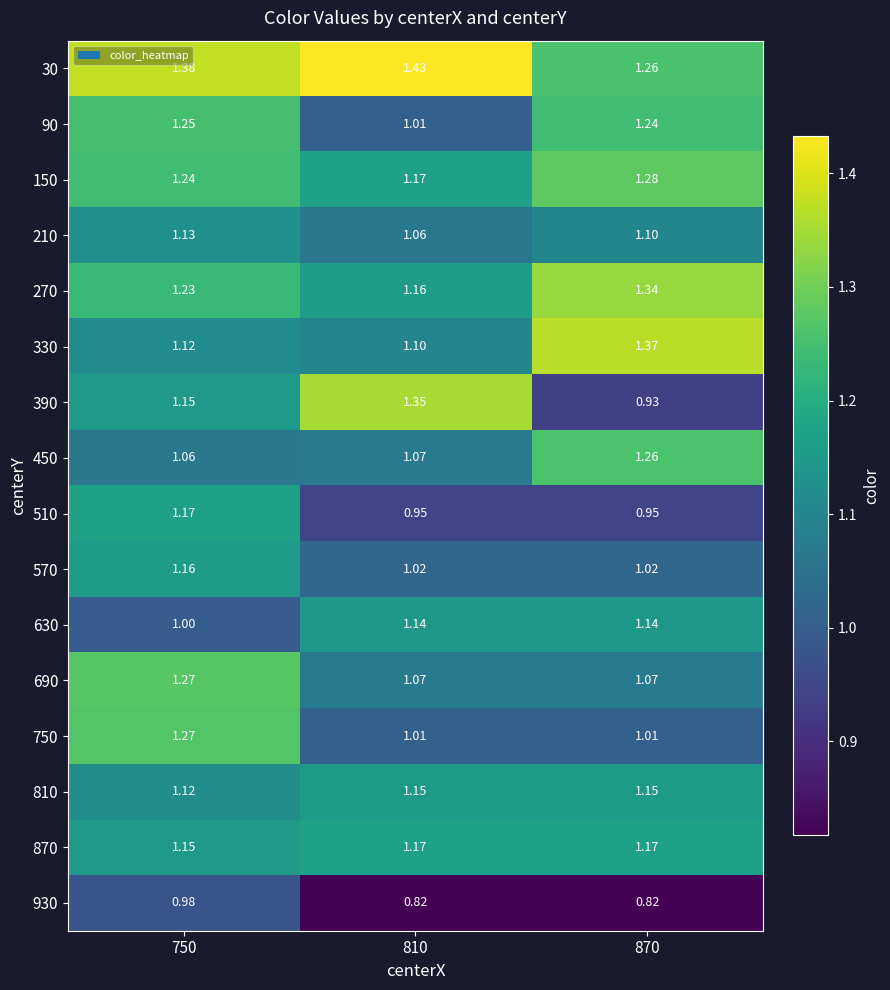

Is the value of 690 at 870 greater than the value of 930 at 870?

Yes